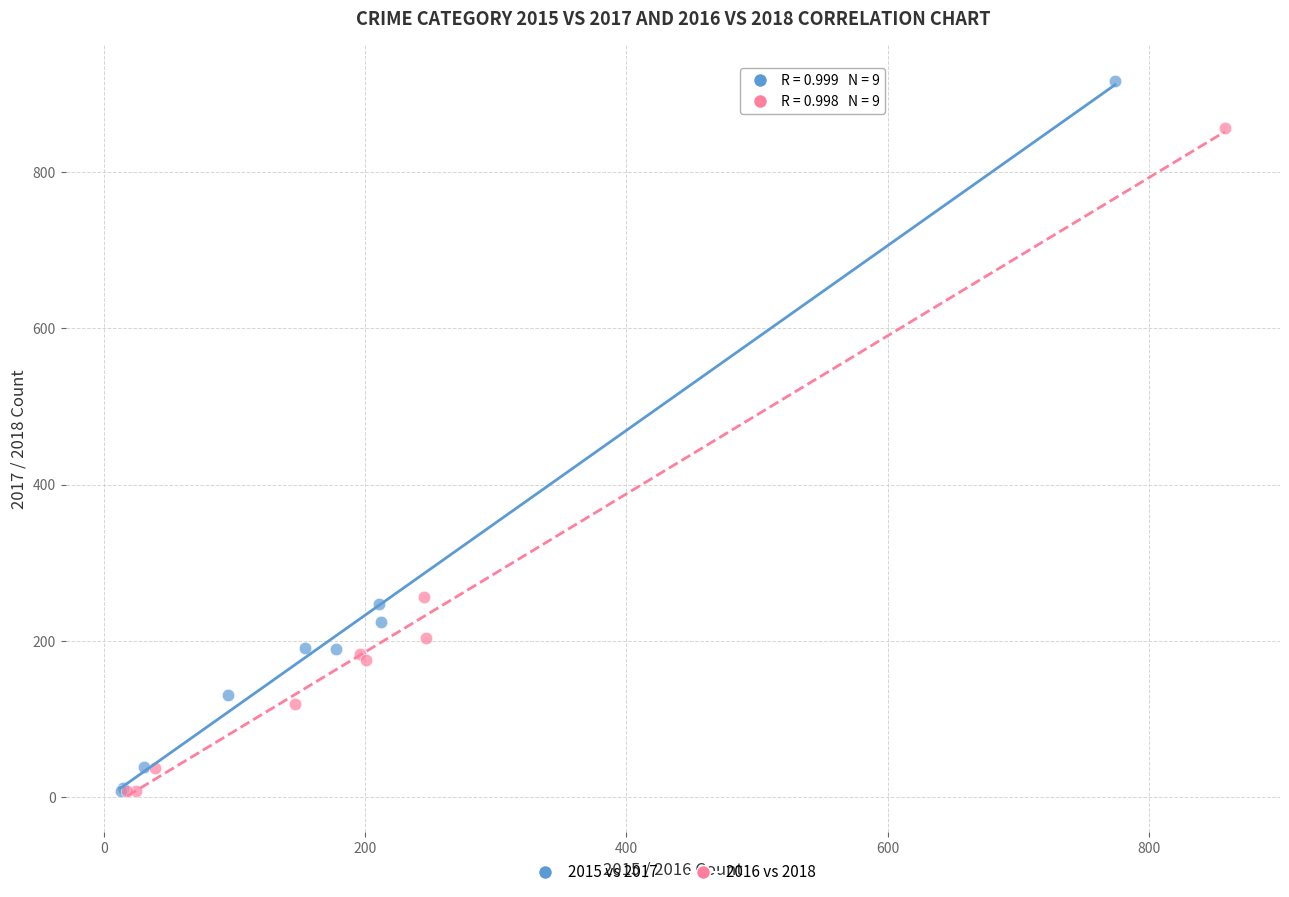

Which series reaches the maximum Y coordinate?

2015 vs 2017